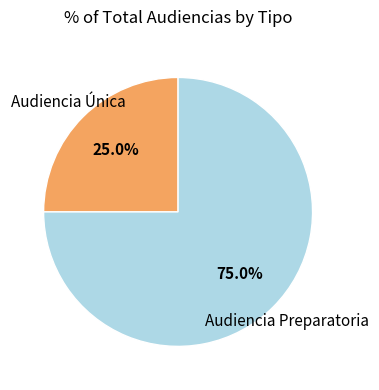

What is the majority slice?

Audiencia Preparatoria